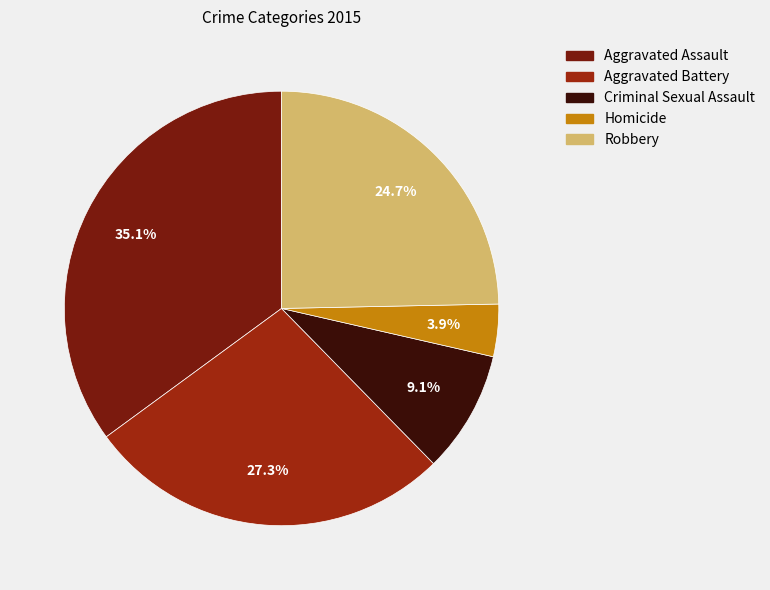

Rank the categories by value from lowest to highest.

Homicide, Criminal Sexual Assault, Robbery, Aggravated Battery, Aggravated Assault